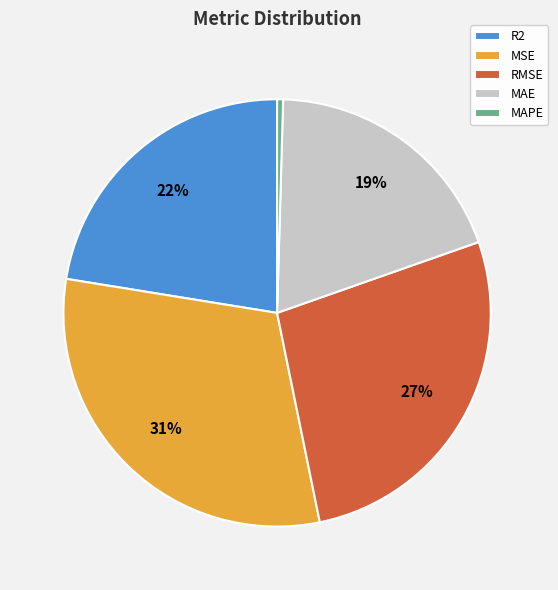

The MSE slice represents 23% of the pie. True or false?

False